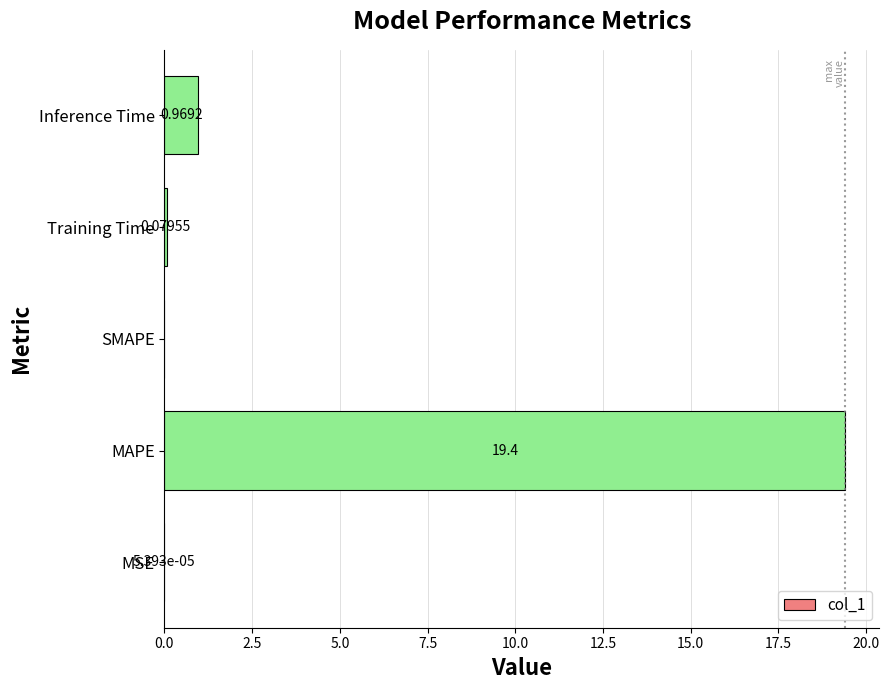

What is the sum of all values?

20.5